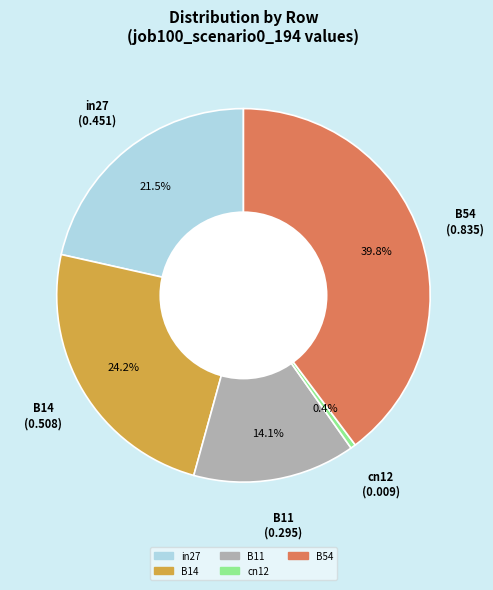

How many slices are in this pie chart?

5